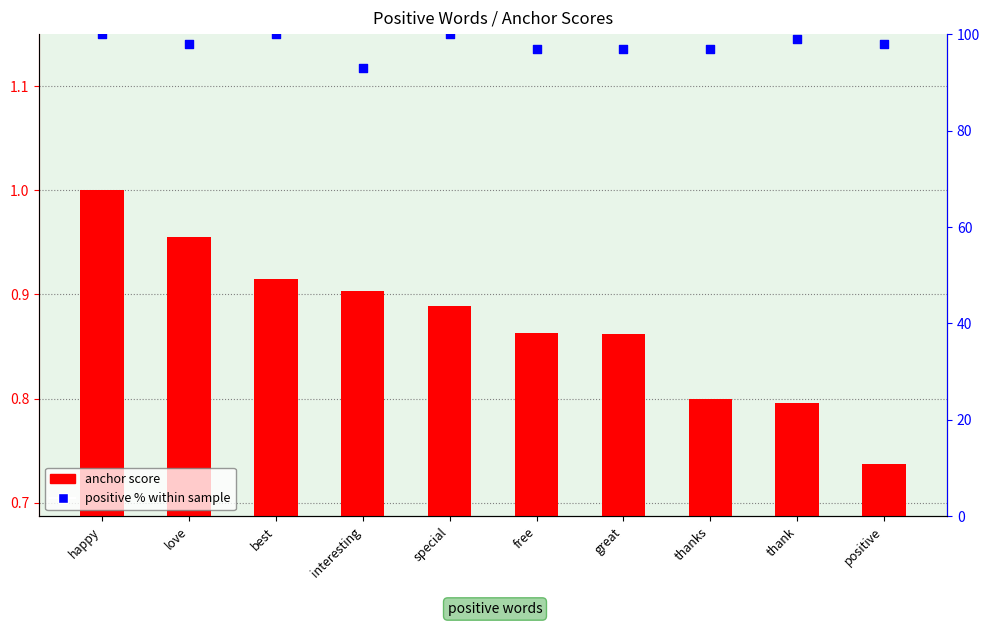

Which series has the largest total across all categories?

positive % within sample